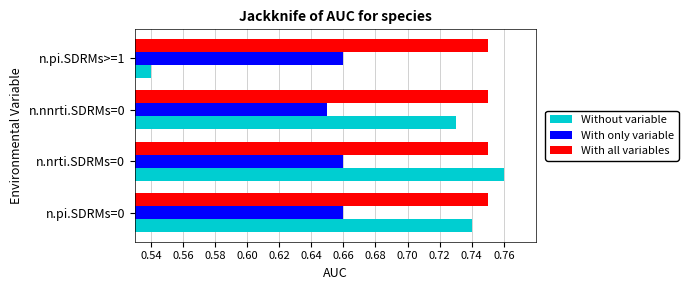

True or false: Without variable has a value of 0.3 at n.nnrti.SDRMs=0.

False